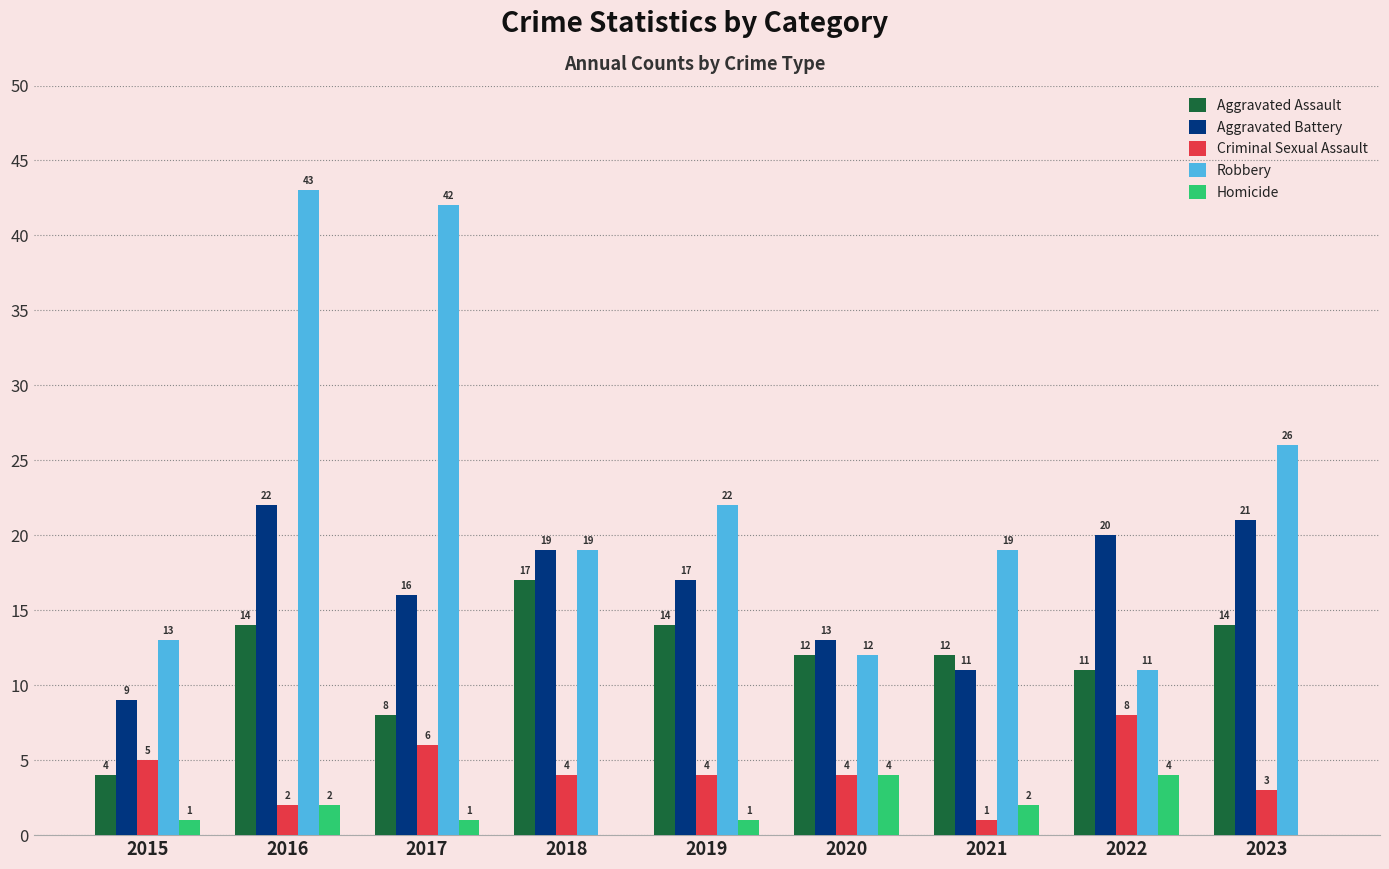

Between 2016 and 2019, which series saw the biggest shift?

Robbery